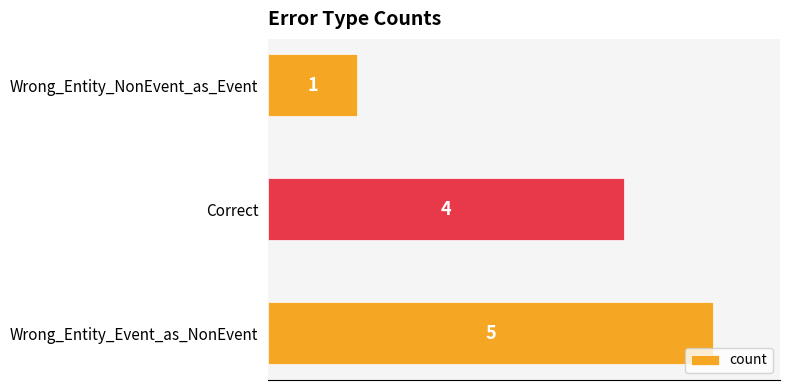

How many data points does each series have?

3